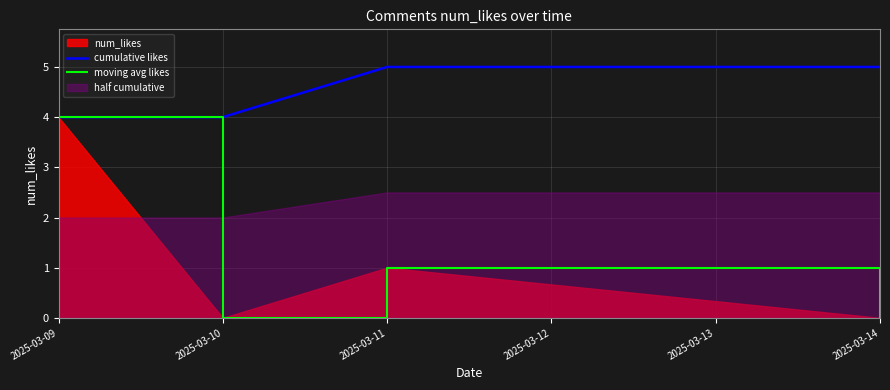

What is the minimum value for cumulative likes?

4